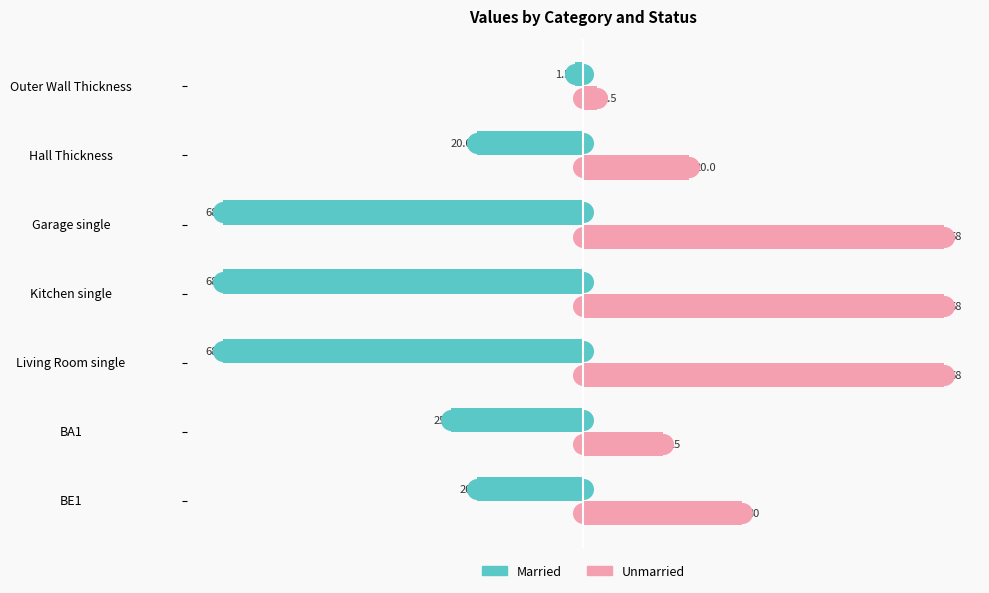

Which series has the widest spread of Y values?

Married